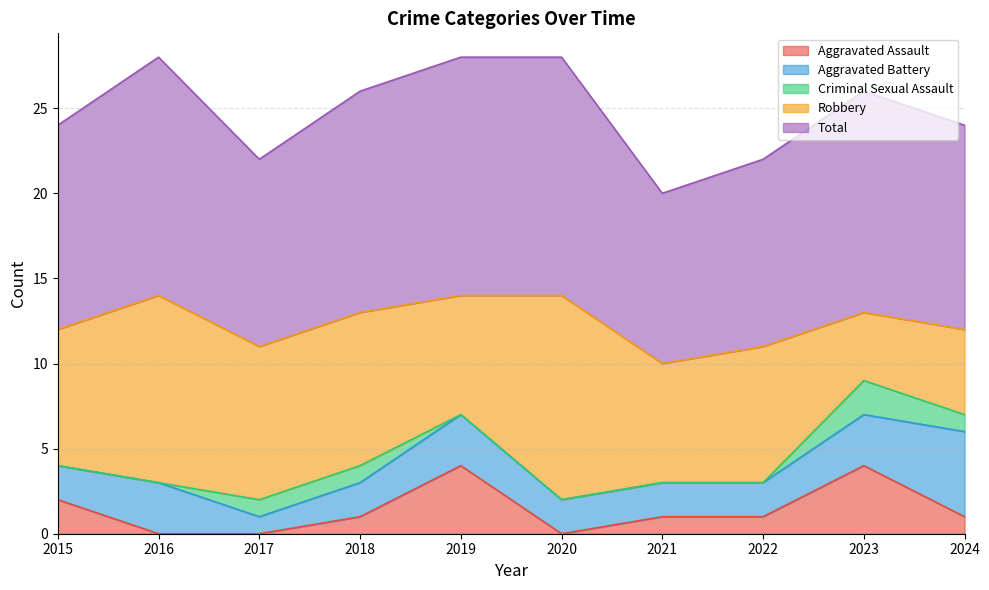

How many distinct data groups are displayed?

5